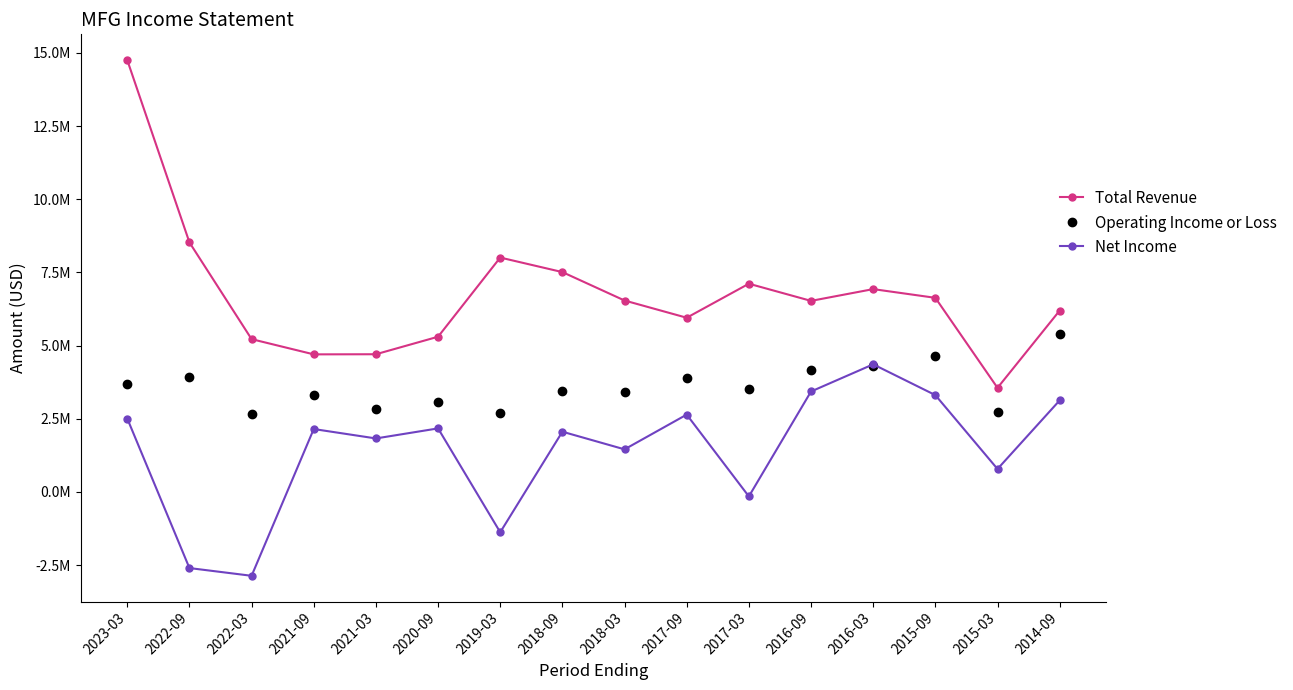

What is the value of the Total Revenue point at the 16th from the left?

6196000